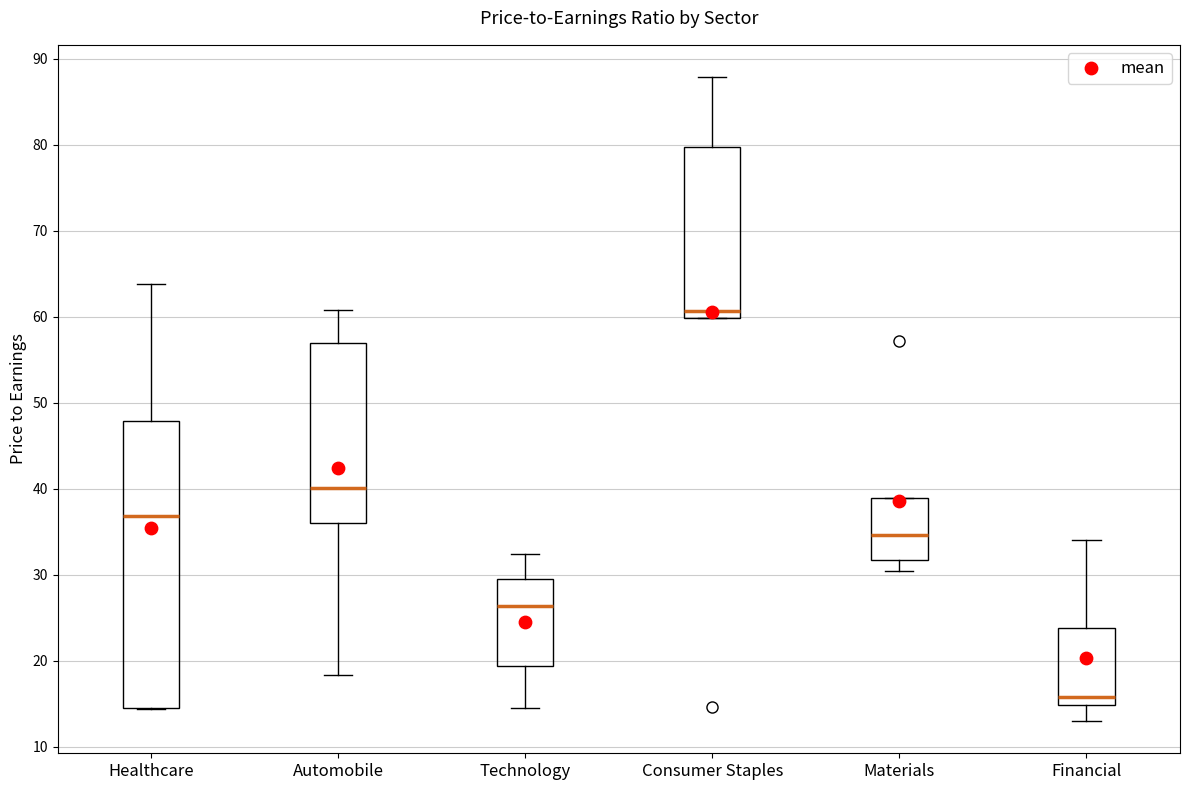

Reading left to right, transcribe this box plot: for each box, give where its median line is, the range the box spans, and where its two whiskers end, as read against the y-axis. The values are not printed on the chart, so give them approximately, as read against the axis.

Healthcare: median 37, box 14 to 48, whiskers 14 to 64
Automobile: median 40, box 36 to 57, whiskers 18 to 61
Technology: median 26, box 19 to 30, whiskers 15 to 32
Consumer Staples: median 61, box 60 to 80, whiskers 60 to 88
Materials: median 35, box 32 to 39, whiskers 30 to 39
Financial: median 16, box 15 to 24, whiskers 13 to 34